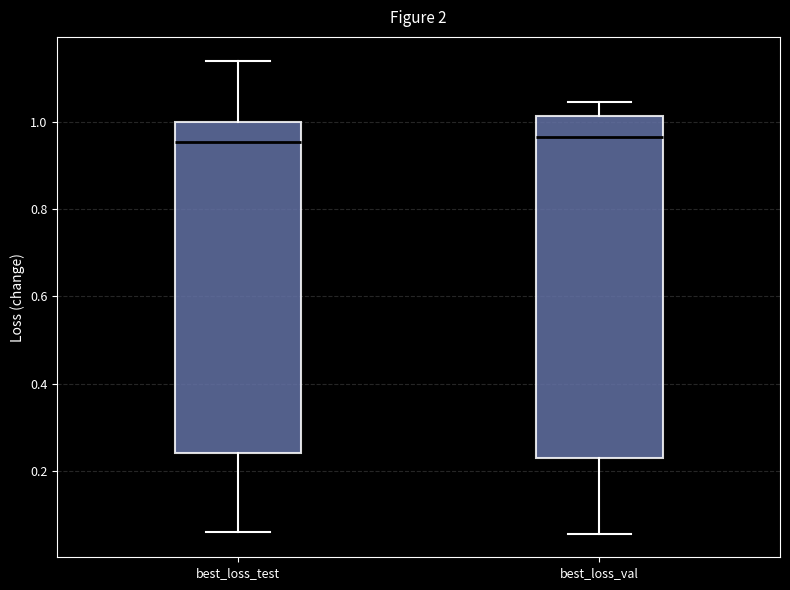

Reading left to right, read every box against the y-axis: the position of its median line, the range the box covers, and the ends of its whiskers. The values are not printed on the chart, so give them approximately, as read against the axis.

best_loss_test: median 0.96, box 0.24 to 1.00, whiskers 0.06 to 1.14
best_loss_val: median 0.96, box 0.22 to 1.02, whiskers 0.06 to 1.04